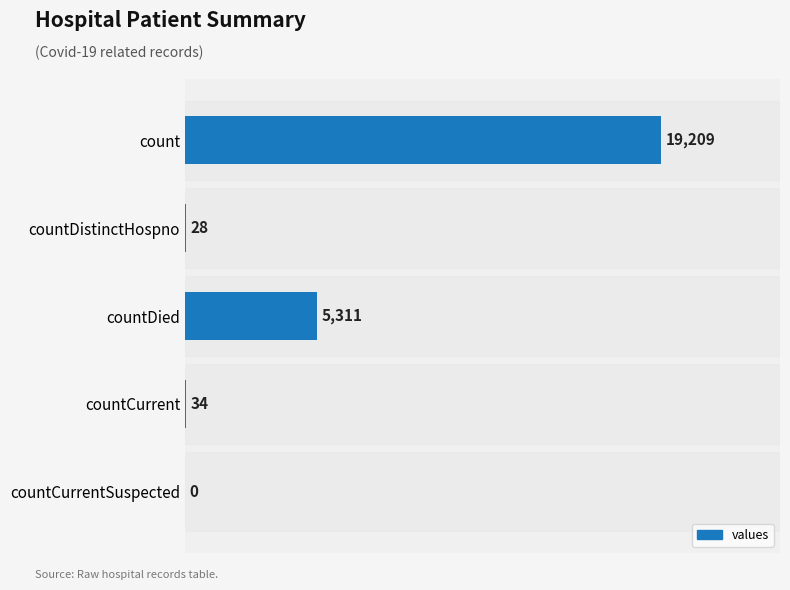

What is the sum of the values at countDied and countCurrentSuspected?

5311